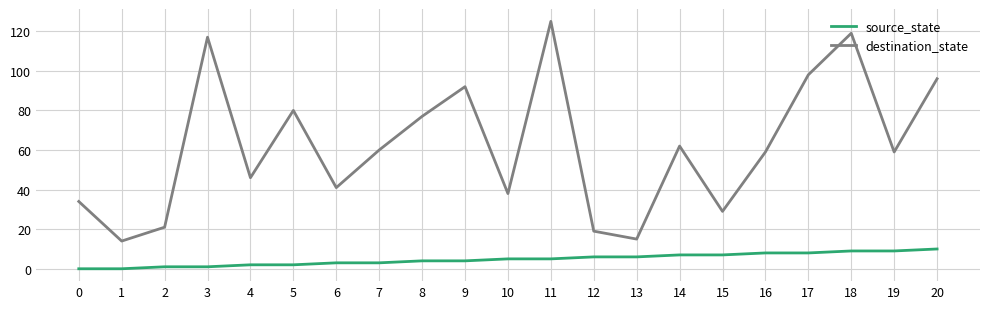

True or false: source_state and destination_state cross at least once.

False